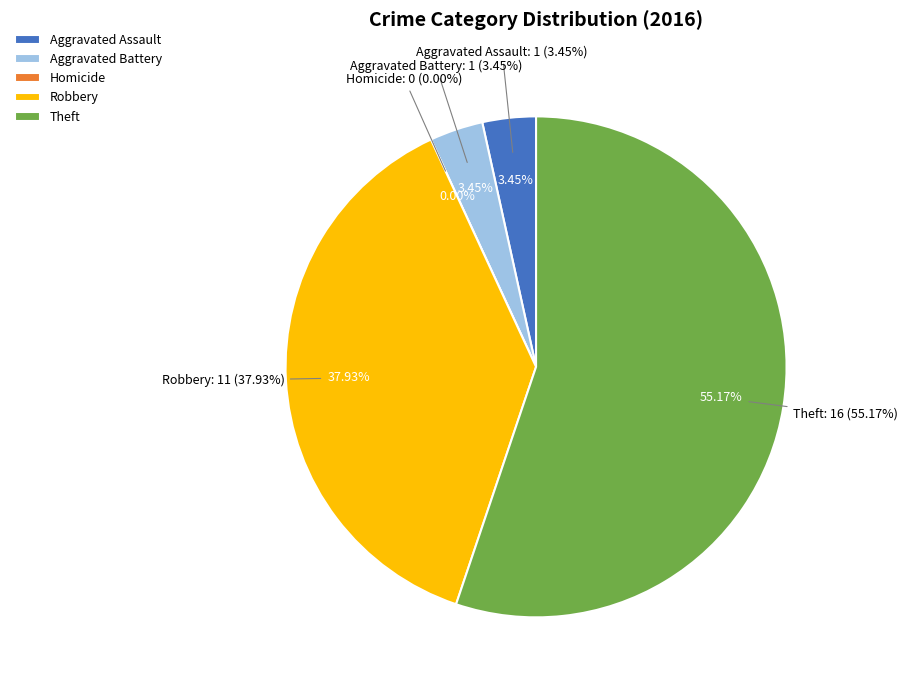

How many segments does this pie chart have?

5